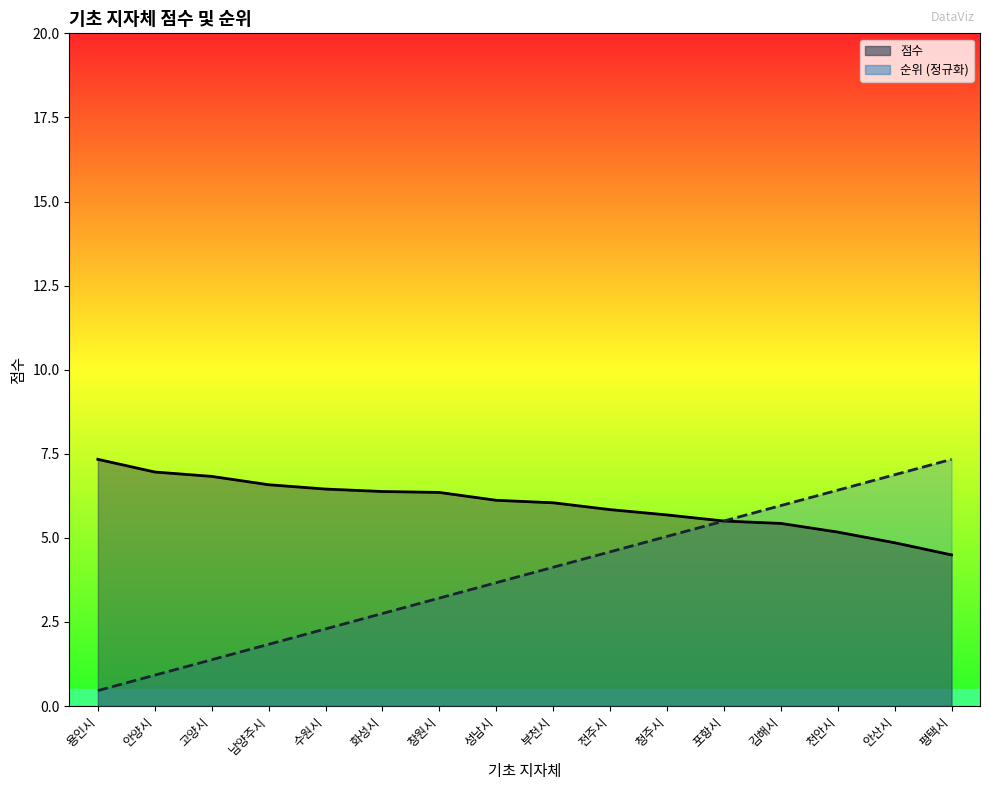

Between 용인시 and 부천시, which is larger?

용인시